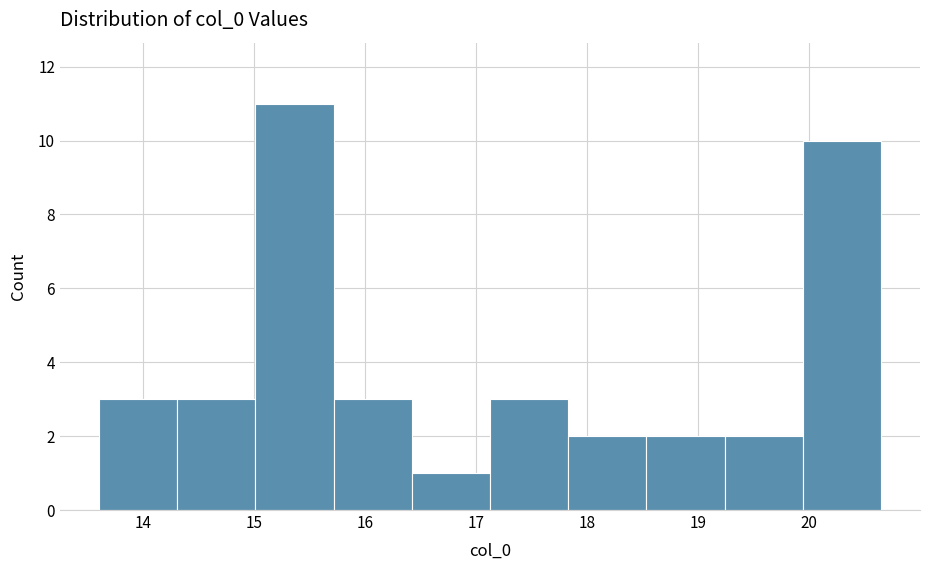

Over which range of the x-axis is the bar tallest?

15.0 to 15.7